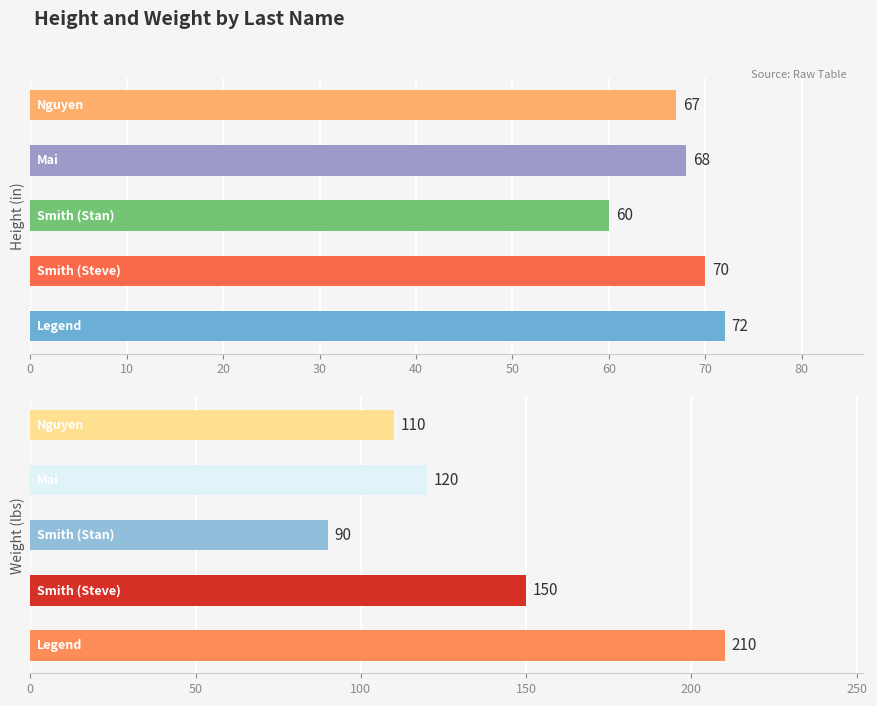

What is the highest value of the Height (in) series?

72